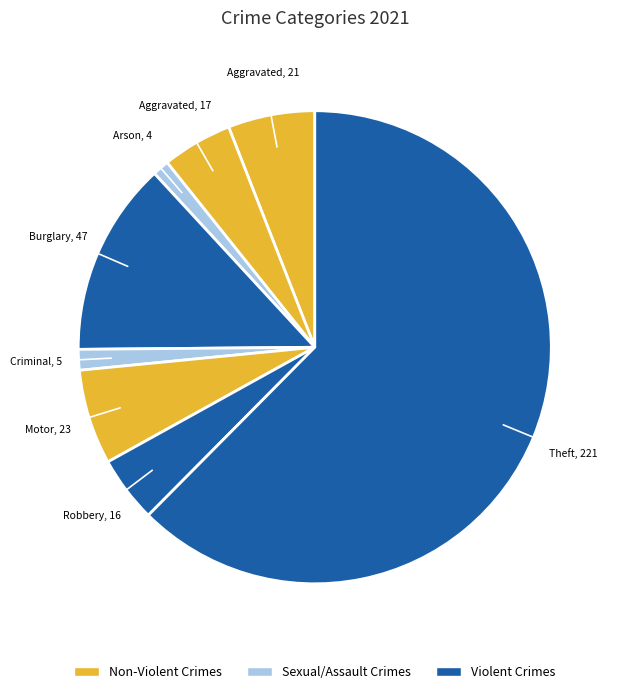

Count the number of slices in the pie.

8